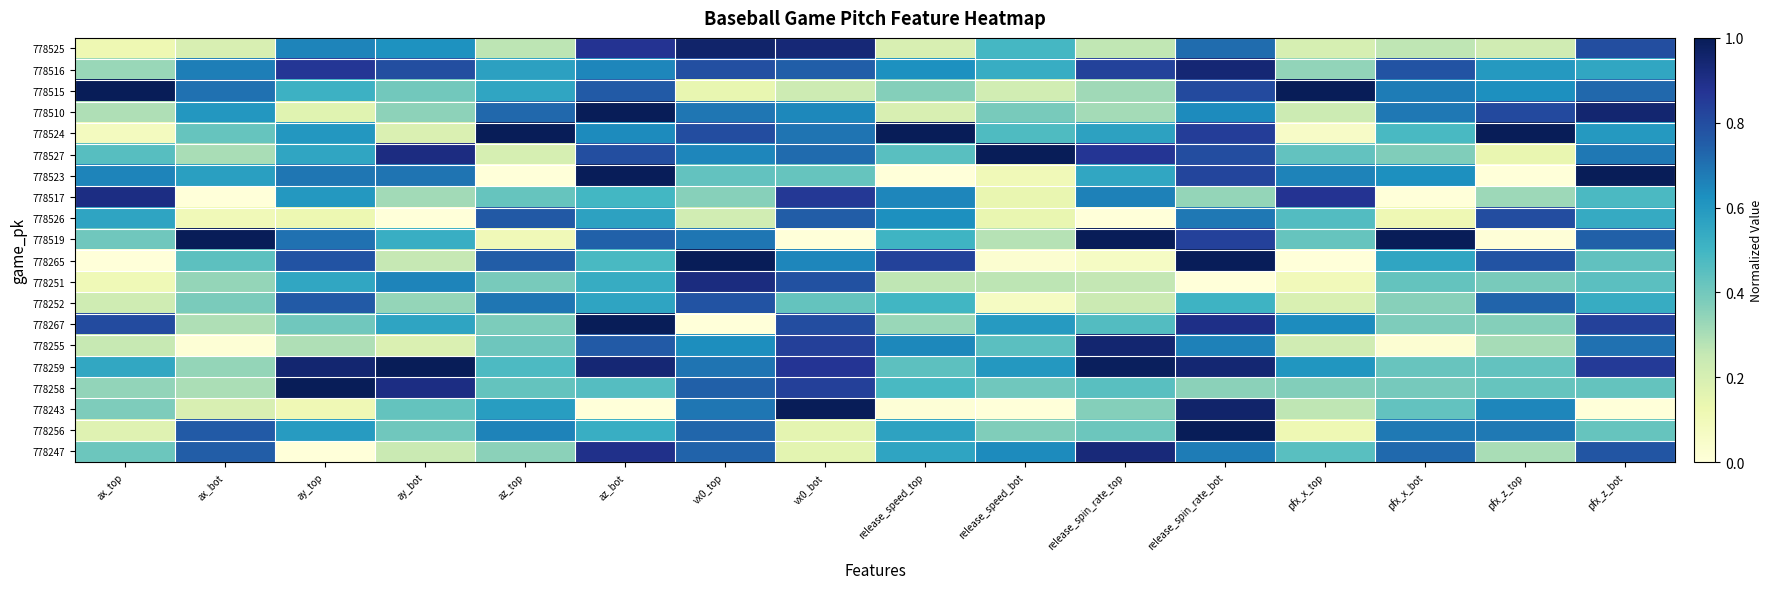

Reading left to right, extract all data points from this chart.

778525: ax_top=0.1	ax_bot=0.2	ay_top=0.7	ay_bot=0.6	az_top=0.3	az_bot=0.9	vx0_top=1.0	vx0_bot=0.9	release_speed_top=0.2	release_speed_bot=0.5	release_spin_rate_top=0.3	release_spin_rate_bot=0.7	pfx_x_top=0.2	pfx_x_bot=0.3	pfx_z_top=0.2	pfx_z_bot=0.8
778516: ax_top=0.3	ax_bot=0.7	ay_top=0.9	ay_bot=0.8	az_top=0.6	az_bot=0.6	vx0_top=0.8	vx0_bot=0.7	release_speed_top=0.6	release_speed_bot=0.5	release_spin_rate_top=0.8	release_spin_rate_bot=0.9	pfx_x_top=0.3	pfx_x_bot=0.8	pfx_z_top=0.6	pfx_z_bot=0.6
778515: ax_top=1.0	ax_bot=0.7	ay_top=0.5	ay_bot=0.4	az_top=0.6	az_bot=0.8	vx0_top=0.1	vx0_bot=0.2	release_speed_top=0.4	release_speed_bot=0.2	release_spin_rate_top=0.3	release_spin_rate_bot=0.8	pfx_x_top=1.0	pfx_x_bot=0.7	pfx_z_top=0.6	pfx_z_bot=0.7
778510: ax_top=0.3	ax_bot=0.6	ay_top=0.2	ay_bot=0.4	az_top=0.7	az_bot=1.0	vx0_top=0.7	vx0_bot=0.6	release_speed_top=0.2	release_speed_bot=0.4	release_spin_rate_top=0.3	release_spin_rate_bot=0.6	pfx_x_top=0.2	pfx_x_bot=0.7	pfx_z_top=0.8	pfx_z_bot=0.9
778524: ax_top=0.1	ax_bot=0.4	ay_top=0.6	ay_bot=0.2	az_top=1.0	az_bot=0.6	vx0_top=0.8	vx0_bot=0.7	release_speed_top=1.0	release_speed_bot=0.5	release_spin_rate_top=0.6	release_spin_rate_bot=0.8	pfx_x_top=0.1	pfx_x_bot=0.5	pfx_z_top=1.0	pfx_z_bot=0.6
778527: ax_top=0.5	ax_bot=0.3	ay_top=0.6	ay_bot=0.9	az_top=0.2	az_bot=0.8	vx0_top=0.7	vx0_bot=0.7	release_speed_top=0.4	release_speed_bot=1.0	release_spin_rate_top=0.9	release_spin_rate_bot=0.8	pfx_x_top=0.4	pfx_x_bot=0.4	pfx_z_top=0.1	pfx_z_bot=0.7
778523: ax_top=0.7	ax_bot=0.6	ay_top=0.7	ay_bot=0.7	az_top=0.0	az_bot=1.0	vx0_top=0.4	vx0_bot=0.4	release_speed_top=0.0	release_speed_bot=0.1	release_spin_rate_top=0.6	release_spin_rate_bot=0.8	pfx_x_top=0.7	pfx_x_bot=0.6	pfx_z_top=0.0	pfx_z_bot=1.0
778517: ax_top=0.9	ax_bot=0.0	ay_top=0.6	ay_bot=0.3	az_top=0.4	az_bot=0.5	vx0_top=0.4	vx0_bot=0.9	release_speed_top=0.7	release_speed_bot=0.1	release_spin_rate_top=0.7	release_spin_rate_bot=0.3	pfx_x_top=0.9	pfx_x_bot=0.0	pfx_z_top=0.3	pfx_z_bot=0.5
778526: ax_top=0.6	ax_bot=0.1	ay_top=0.1	ay_bot=0.0	az_top=0.8	az_bot=0.6	vx0_top=0.2	vx0_bot=0.8	release_speed_top=0.6	release_speed_bot=0.1	release_spin_rate_top=0.0	release_spin_rate_bot=0.7	pfx_x_top=0.5	pfx_x_bot=0.1	pfx_z_top=0.8	pfx_z_bot=0.5
778519: ax_top=0.4	ax_bot=1.0	ay_top=0.7	ay_bot=0.5	az_top=0.1	az_bot=0.7	vx0_top=0.7	vx0_bot=0.0	release_speed_top=0.5	release_speed_bot=0.3	release_spin_rate_top=1.0	release_spin_rate_bot=0.8	pfx_x_top=0.4	pfx_x_bot=1.0	pfx_z_top=0.0	pfx_z_bot=0.7
778265: ax_top=0.0	ax_bot=0.4	ay_top=0.8	ay_bot=0.3	az_top=0.8	az_bot=0.5	vx0_top=1.0	vx0_bot=0.7	release_speed_top=0.8	release_speed_bot=0.0	release_spin_rate_top=0.1	release_spin_rate_bot=1.0	pfx_x_top=0.0	pfx_x_bot=0.6	pfx_z_top=0.8	pfx_z_bot=0.4
778251: ax_top=0.1	ax_bot=0.3	ay_top=0.6	ay_bot=0.7	az_top=0.4	az_bot=0.5	vx0_top=0.9	vx0_bot=0.8	release_speed_top=0.3	release_speed_bot=0.3	release_spin_rate_top=0.3	release_spin_rate_bot=0.0	pfx_x_top=0.1	pfx_x_bot=0.4	pfx_z_top=0.4	pfx_z_bot=0.4
778252: ax_top=0.2	ax_bot=0.4	ay_top=0.8	ay_bot=0.3	az_top=0.7	az_bot=0.6	vx0_top=0.8	vx0_bot=0.4	release_speed_top=0.5	release_speed_bot=0.1	release_spin_rate_top=0.2	release_spin_rate_bot=0.5	pfx_x_top=0.2	pfx_x_bot=0.4	pfx_z_top=0.7	pfx_z_bot=0.5
778267: ax_top=0.8	ax_bot=0.3	ay_top=0.4	ay_bot=0.6	az_top=0.4	az_bot=1.0	vx0_top=0.0	vx0_bot=0.8	release_speed_top=0.3	release_speed_bot=0.6	release_spin_rate_top=0.5	release_spin_rate_bot=0.9	pfx_x_top=0.6	pfx_x_bot=0.4	pfx_z_top=0.4	pfx_z_bot=0.8
778255: ax_top=0.2	ax_bot=0.0	ay_top=0.3	ay_bot=0.2	az_top=0.4	az_bot=0.8	vx0_top=0.6	vx0_bot=0.8	release_speed_top=0.6	release_speed_bot=0.4	release_spin_rate_top=0.9	release_spin_rate_bot=0.7	pfx_x_top=0.2	pfx_x_bot=0.0	pfx_z_top=0.3	pfx_z_bot=0.7
778259: ax_top=0.5	ax_bot=0.3	ay_top=0.9	ay_bot=1.0	az_top=0.5	az_bot=0.9	vx0_top=0.7	vx0_bot=0.9	release_speed_top=0.4	release_speed_bot=0.6	release_spin_rate_top=1.0	release_spin_rate_bot=0.9	pfx_x_top=0.6	pfx_x_bot=0.4	pfx_z_top=0.4	pfx_z_bot=0.9
778258: ax_top=0.3	ax_bot=0.3	ay_top=1.0	ay_bot=0.9	az_top=0.4	az_bot=0.5	vx0_top=0.7	vx0_bot=0.8	release_speed_top=0.5	release_speed_bot=0.4	release_spin_rate_top=0.5	release_spin_rate_bot=0.4	pfx_x_top=0.4	pfx_x_bot=0.4	pfx_z_top=0.4	pfx_z_bot=0.4
778243: ax_top=0.4	ax_bot=0.2	ay_top=0.1	ay_bot=0.4	az_top=0.6	az_bot=0.0	vx0_top=0.7	vx0_bot=1.0	release_speed_top=0.0	release_speed_bot=0.0	release_spin_rate_top=0.4	release_spin_rate_bot=1.0	pfx_x_top=0.3	pfx_x_bot=0.4	pfx_z_top=0.6	pfx_z_bot=0.0
778256: ax_top=0.2	ax_bot=0.8	ay_top=0.6	ay_bot=0.4	az_top=0.7	az_bot=0.5	vx0_top=0.7	vx0_bot=0.2	release_speed_top=0.6	release_speed_bot=0.4	release_spin_rate_top=0.4	release_spin_rate_bot=1.0	pfx_x_top=0.1	pfx_x_bot=0.7	pfx_z_top=0.7	pfx_z_bot=0.4
778247: ax_top=0.4	ax_bot=0.8	ay_top=0.0	ay_bot=0.2	az_top=0.4	az_bot=0.9	vx0_top=0.7	vx0_bot=0.2	release_speed_top=0.6	release_speed_bot=0.6	release_spin_rate_top=0.9	release_spin_rate_bot=0.7	pfx_x_top=0.5	pfx_x_bot=0.7	pfx_z_top=0.3	pfx_z_bot=0.8